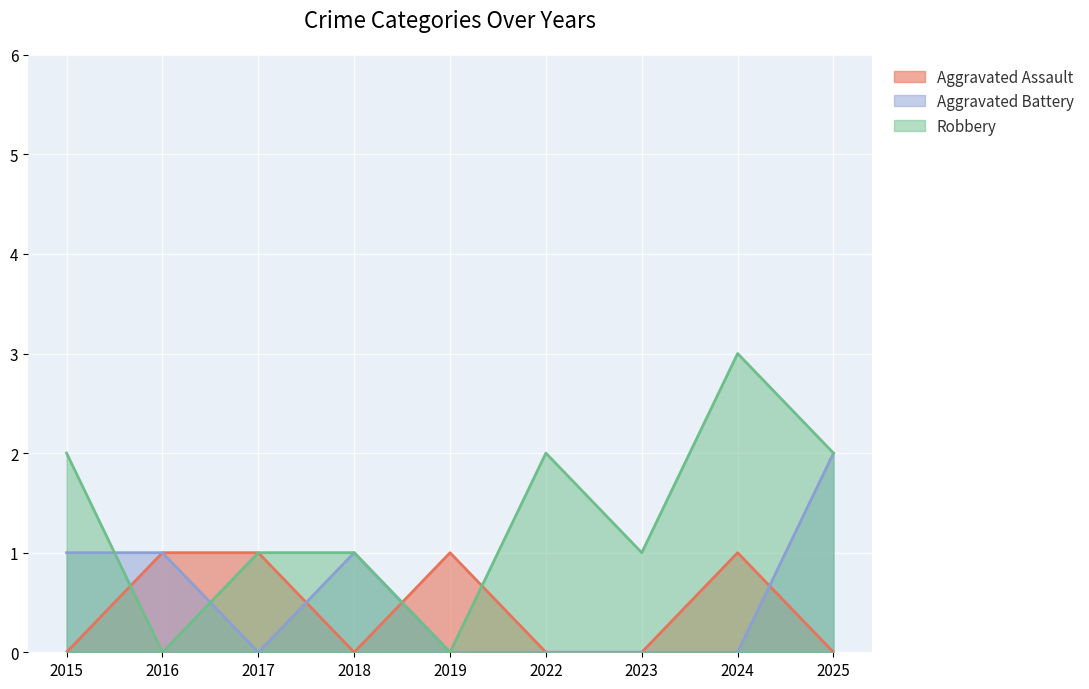

Count the Aggravated Battery values in the range 0 to 1.

8